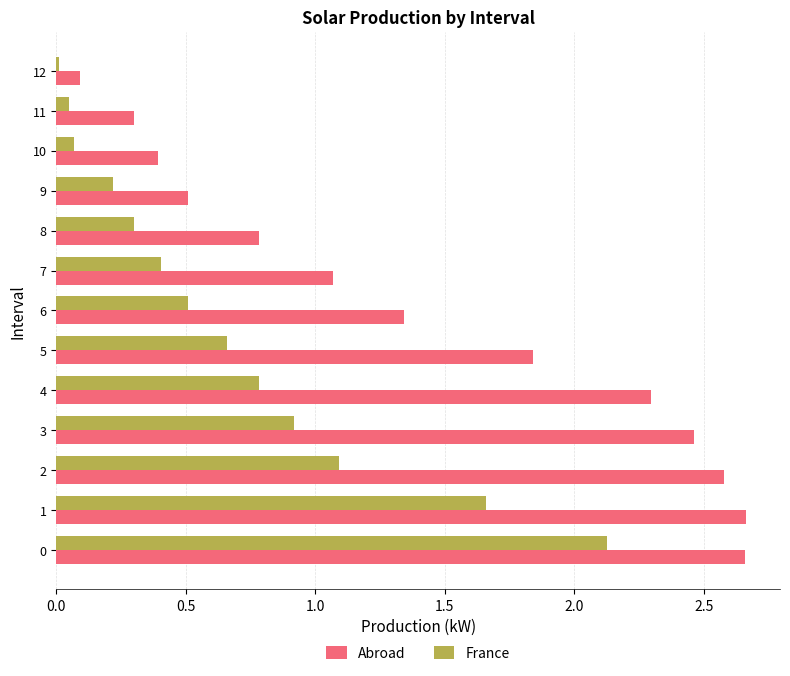

At 11, list the series in order from smallest to largest.

France, Abroad